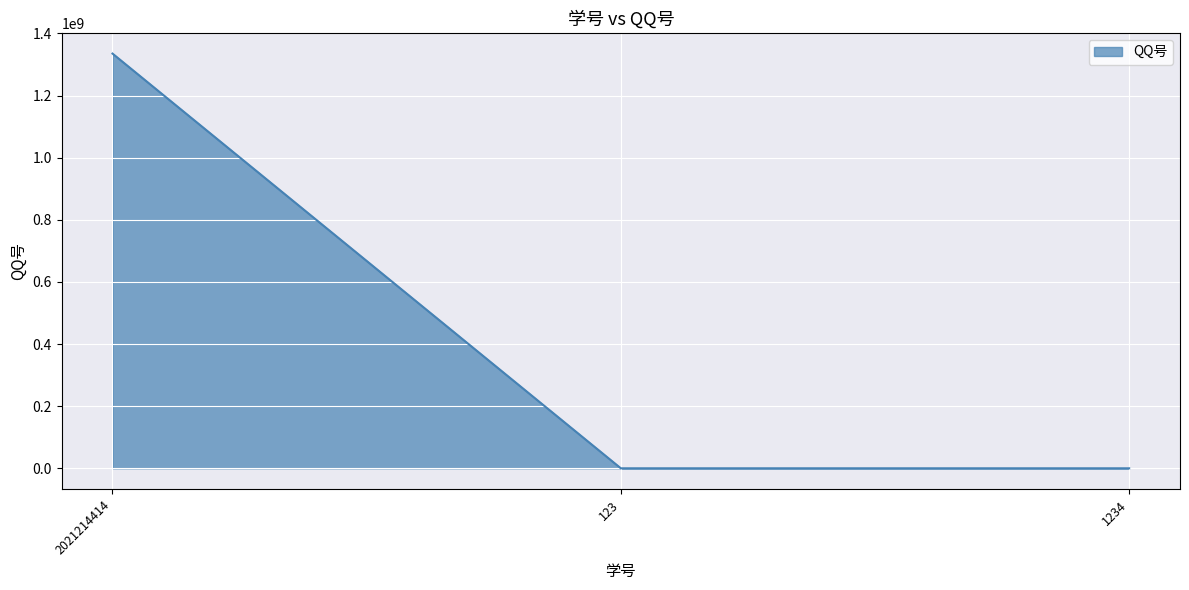

What is the change in value from 2021214414 to 123?

-1335014196